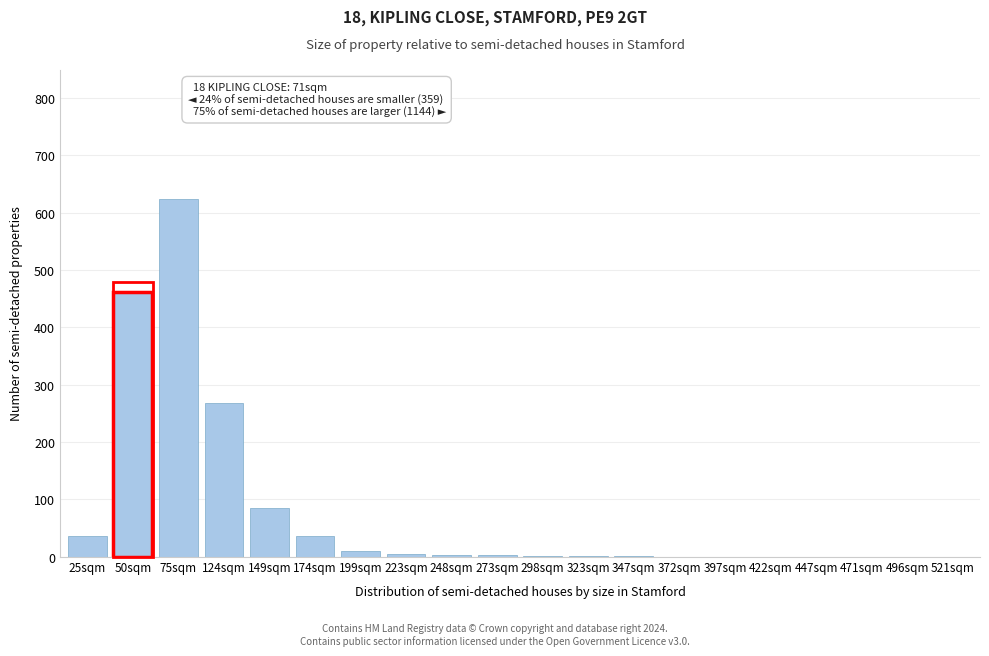

The value at 124sqm is 268. True or false?

True